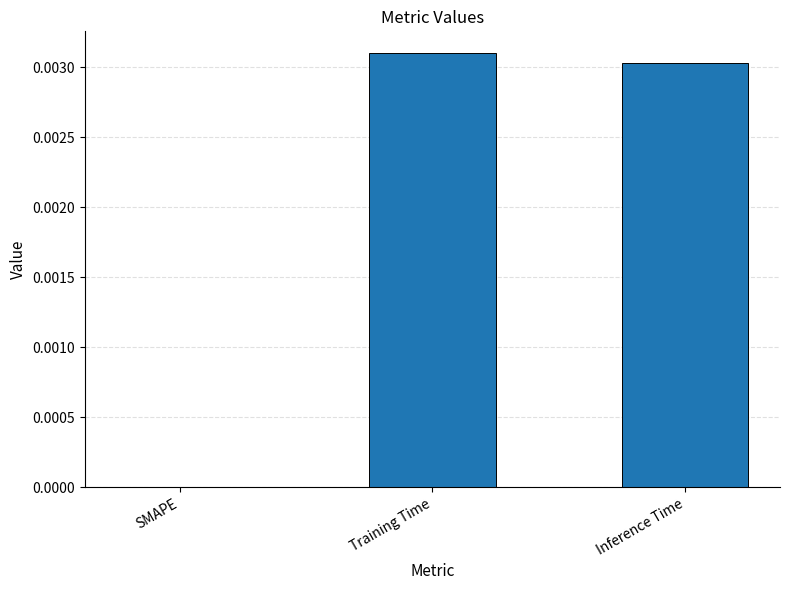

Are the bars grouped side by side (vs. stacked)?

No